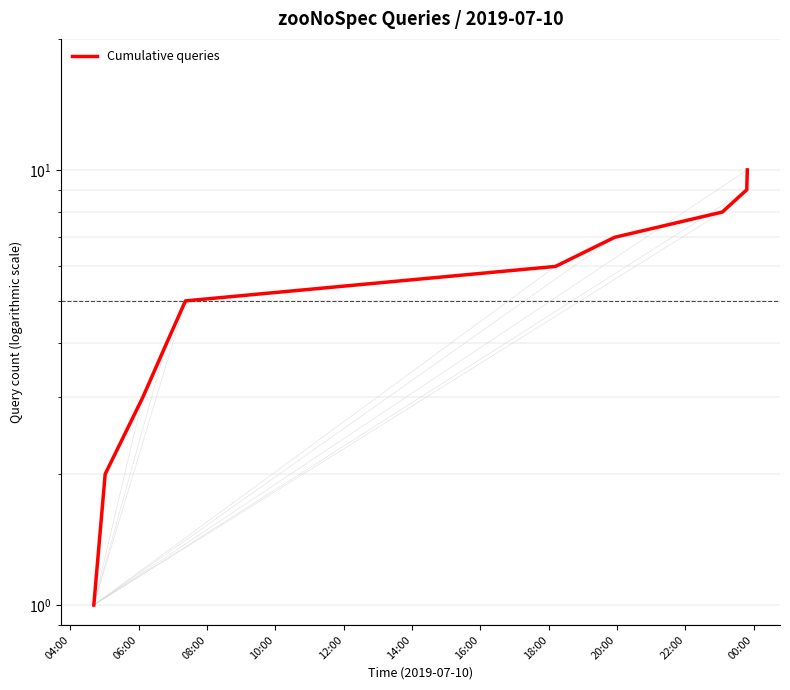

What value does the data have at 14:00?

6